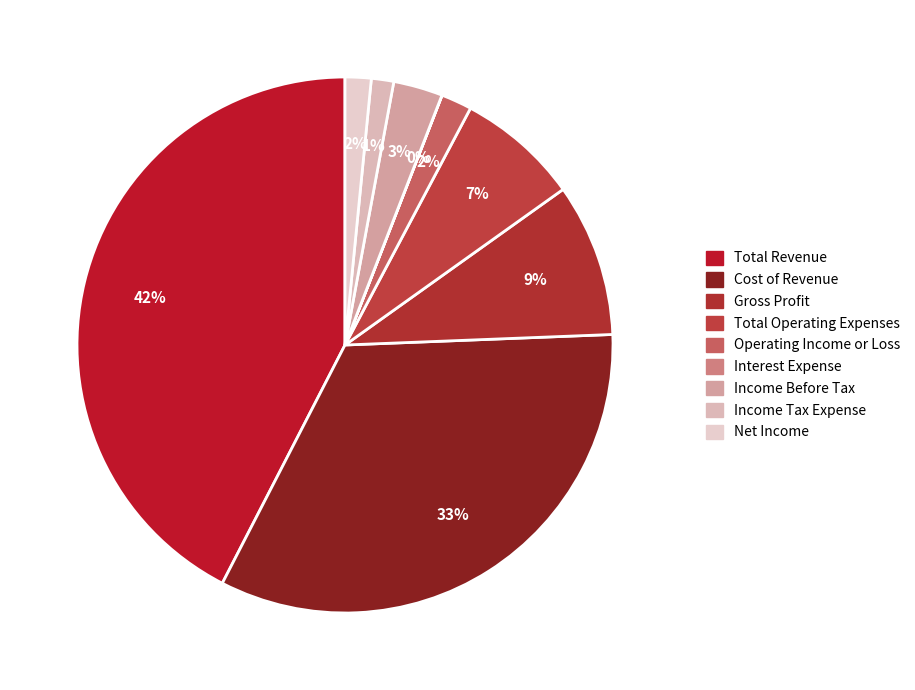

What percentage is NOT represented by Income Tax Expense?

98.7%